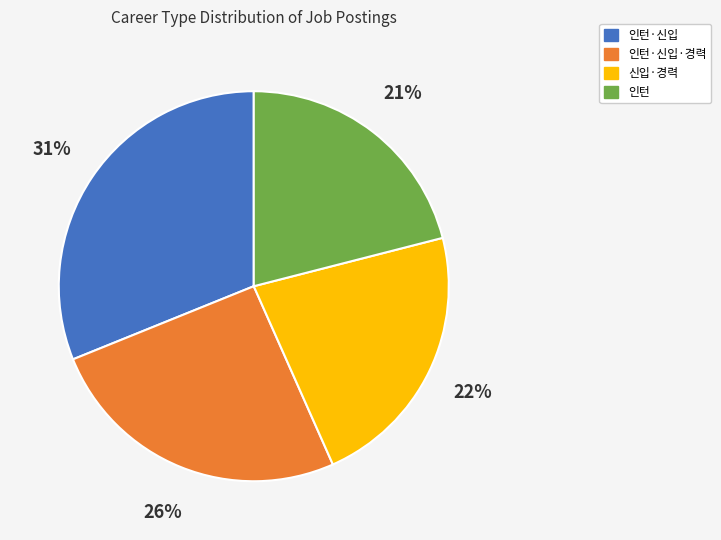

What is the largest slice in the pie chart?

인턴·신입